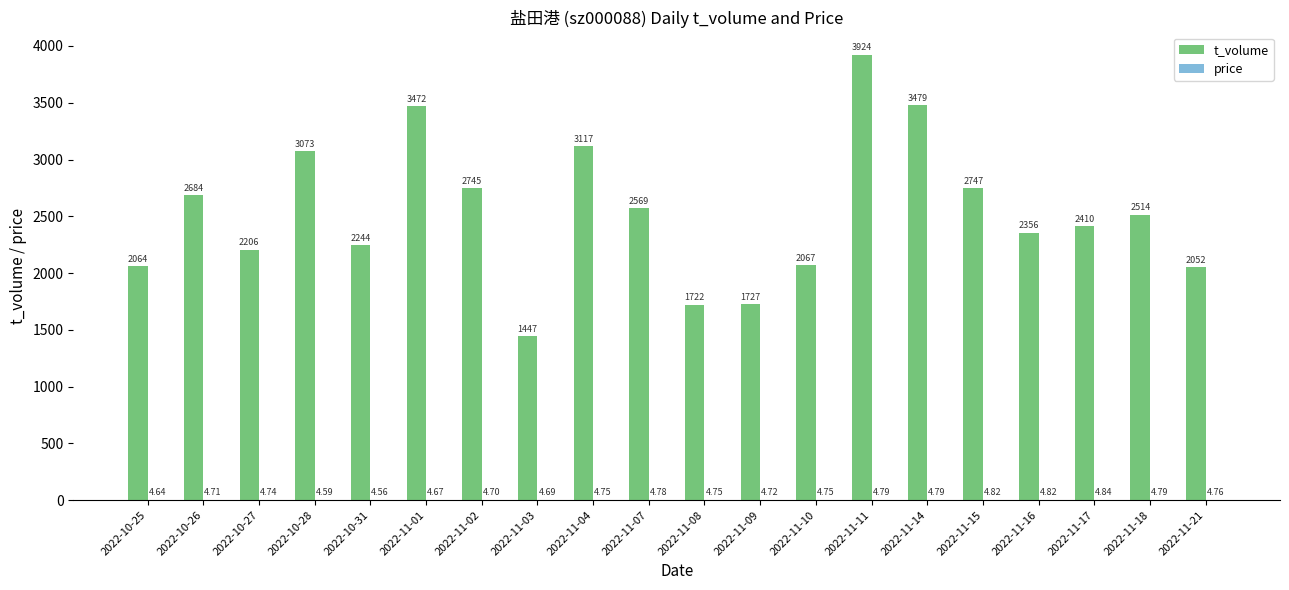

What is the difference between the t_volume values at 2022-10-27 and 2022-11-18?

308.0